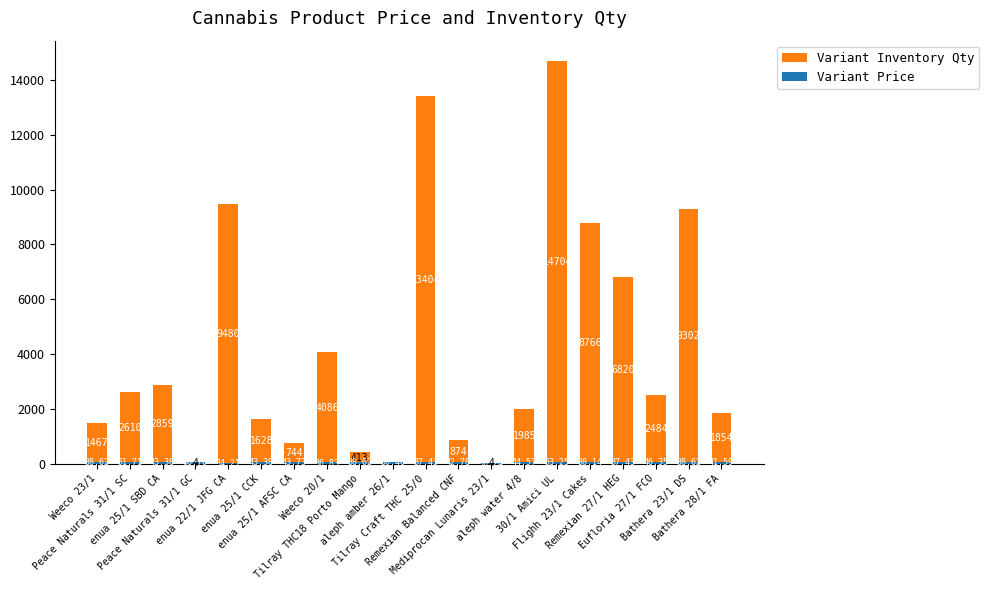

How many values in the Variant Price series exceed 42?

10